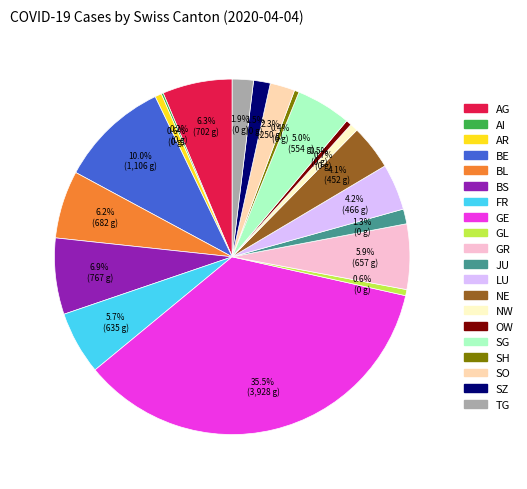

Does NE represent more than half of the total?

No